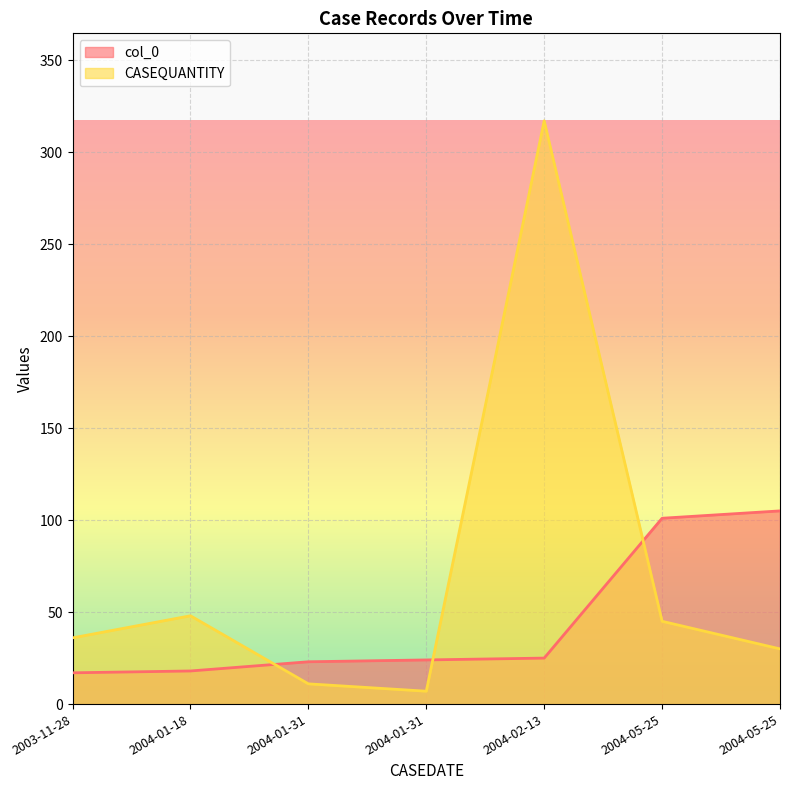

How many lines are shown in the chart?

2